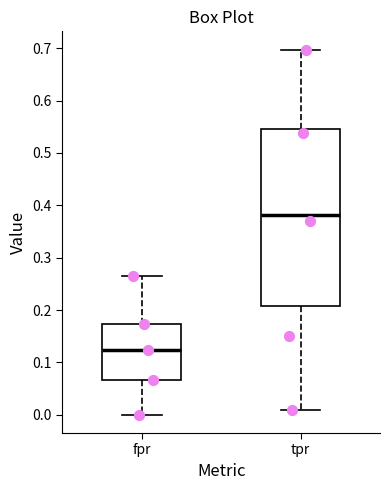

Which box is the tallest, from its lower edge to its upper edge?

tpr